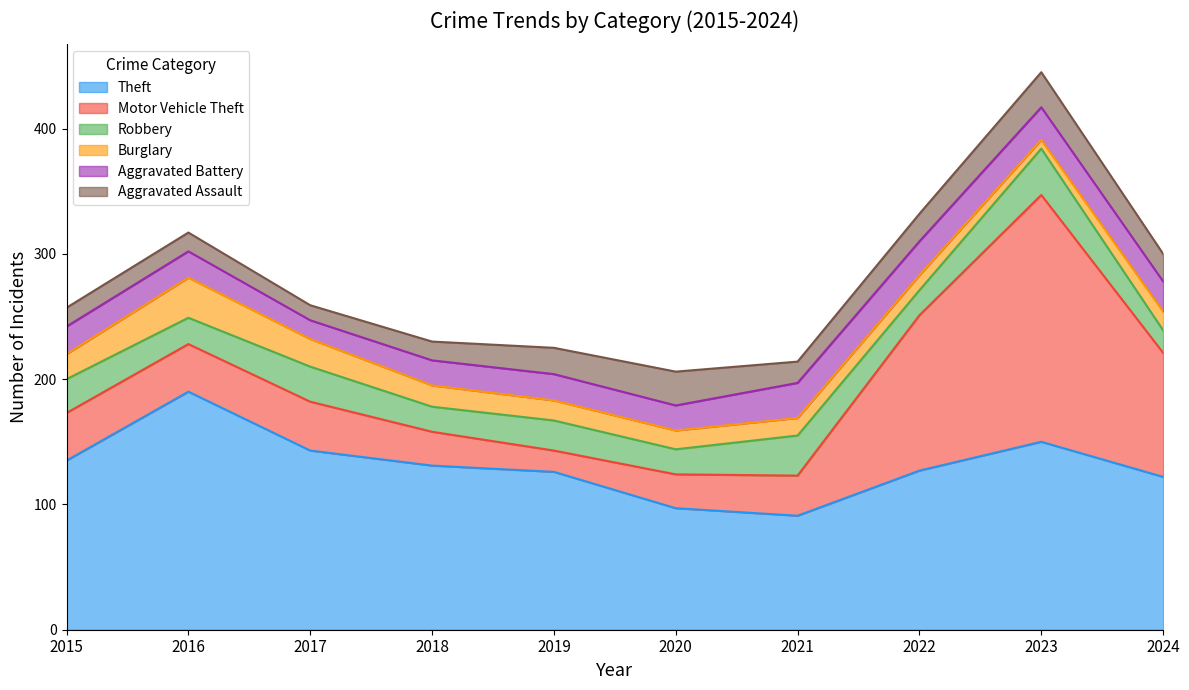

Reading left to right, extract all data points from this chart.

Theft: 2015=135	2016=190	2017=143	2018=131	2019=126	2020=97	2021=91	2022=127	2023=150	2024=122
Motor Vehicle Theft: 2015=38	2016=38	2017=39	2018=27	2019=17	2020=27	2021=32	2022=124	2023=197	2024=99
Robbery: 2015=27	2016=21	2017=28	2018=20	2019=24	2020=20	2021=32	2022=20	2023=37	2024=18
Burglary: 2015=20	2016=32	2017=22	2018=17	2019=16	2020=15	2021=14	2022=12	2023=7	2024=15
Aggravated Battery: 2015=22	2016=21	2017=15	2018=20	2019=21	2020=20	2021=28	2022=27	2023=26	2024=24
Aggravated Assault: 2015=15	2016=15	2017=12	2018=15	2019=21	2020=27	2021=17	2022=22	2023=28	2024=22